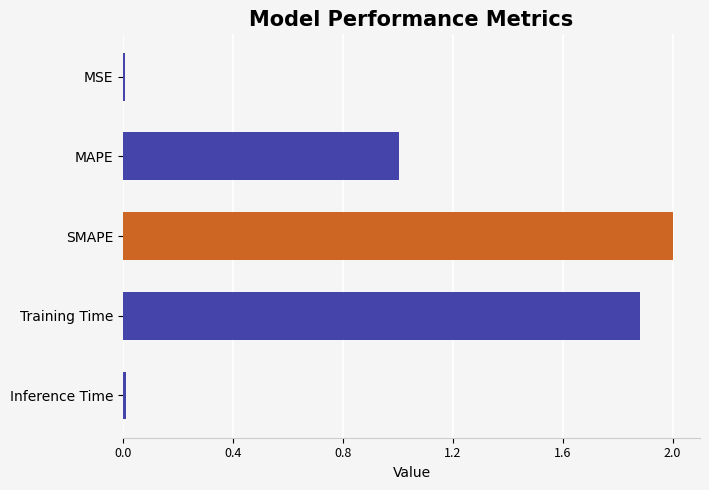

What is the sum of all values?

4.9